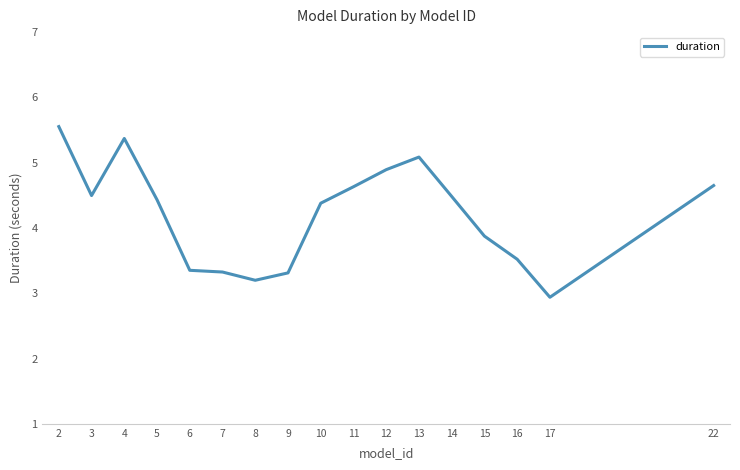

What is the difference between the values at 5 and 13?

0.7